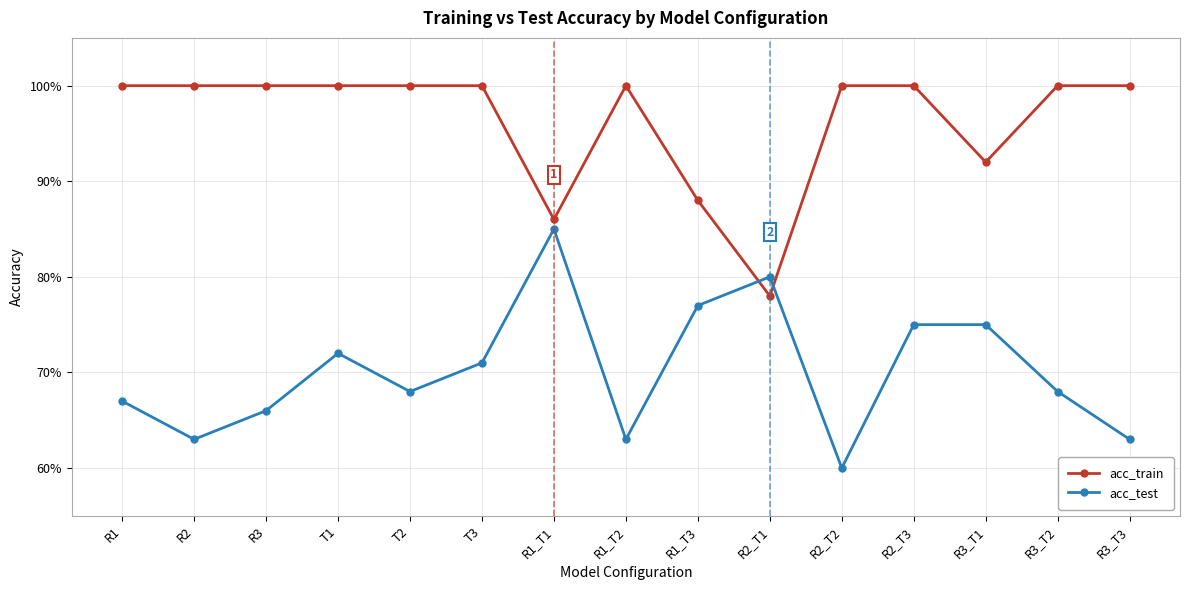

What is the value of the acc_test point at the 5th from the left?

0.7